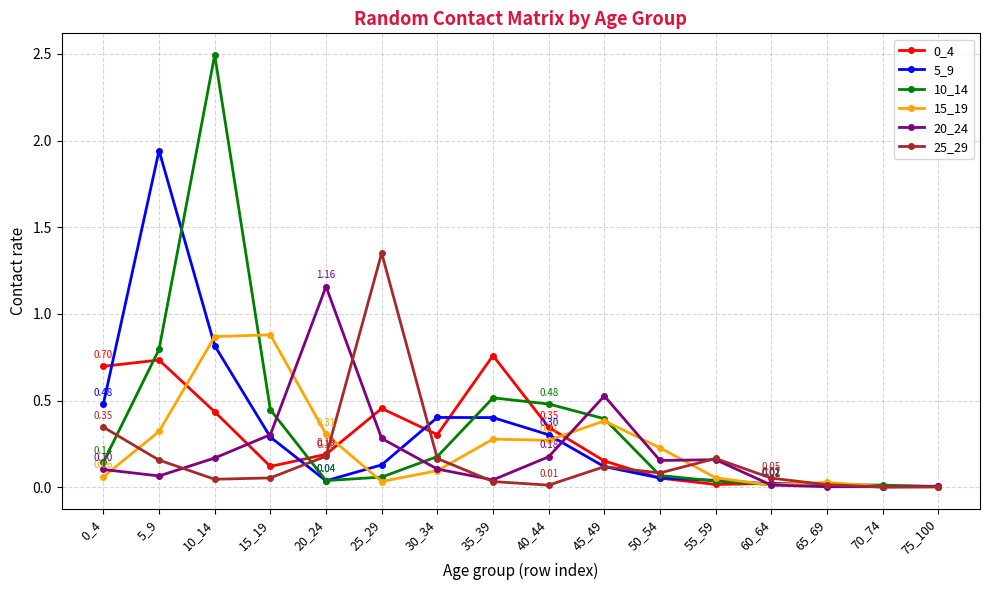

At which category does 25_29 reach its first local peak?

25_29